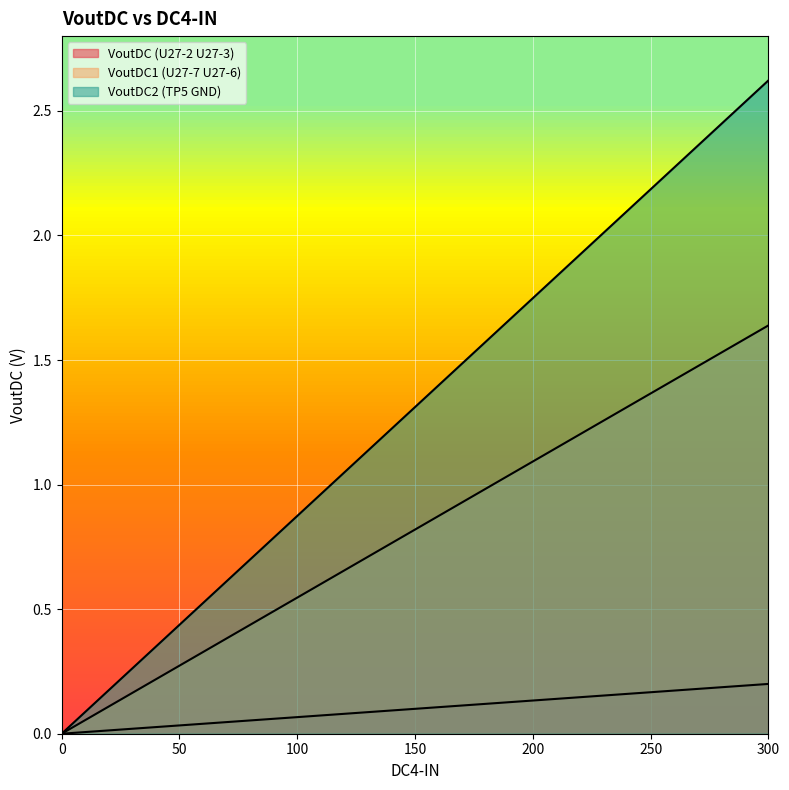

What is the total value across all series at 25?

0.4